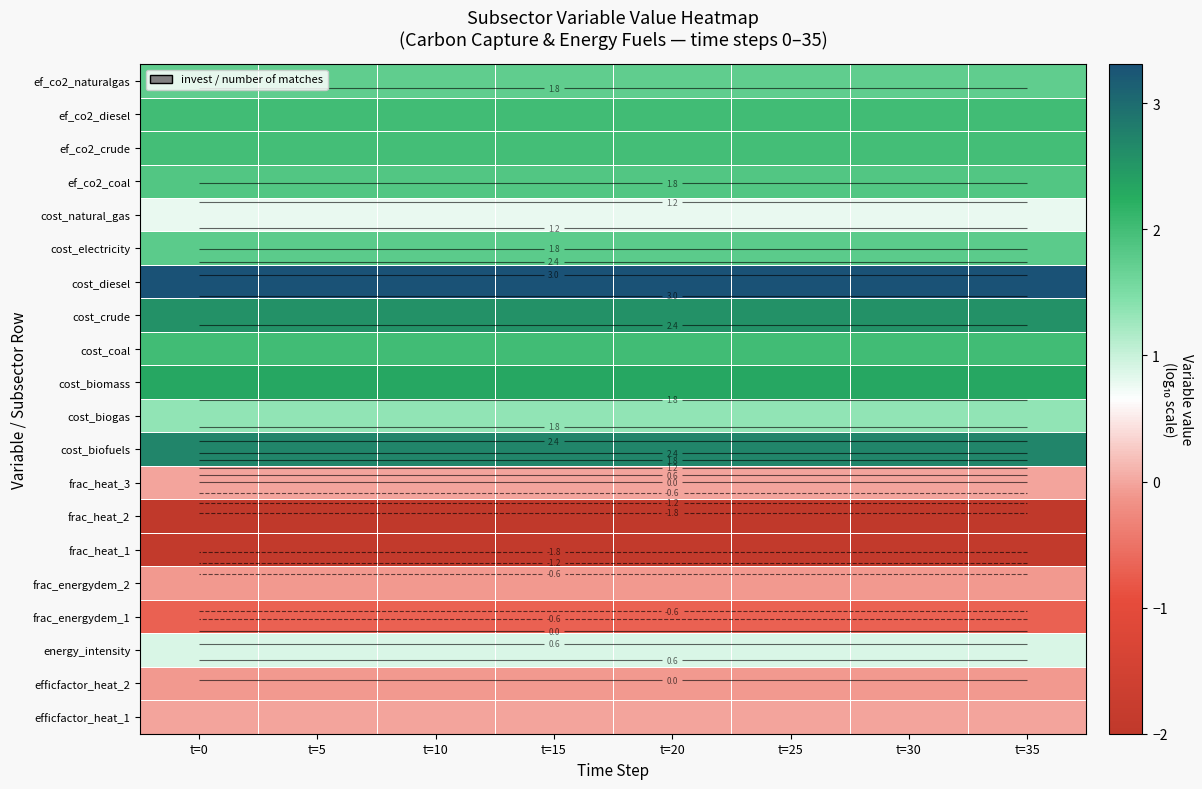

Which has a higher value, t=5 or t=0?

t=5